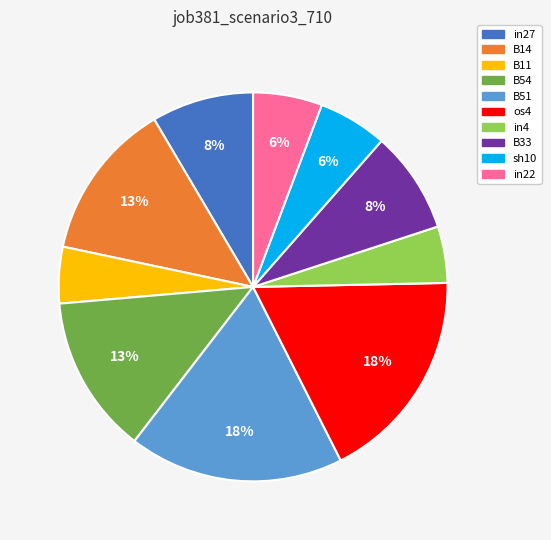

To the nearest percent, what is the average slice percentage?

10%